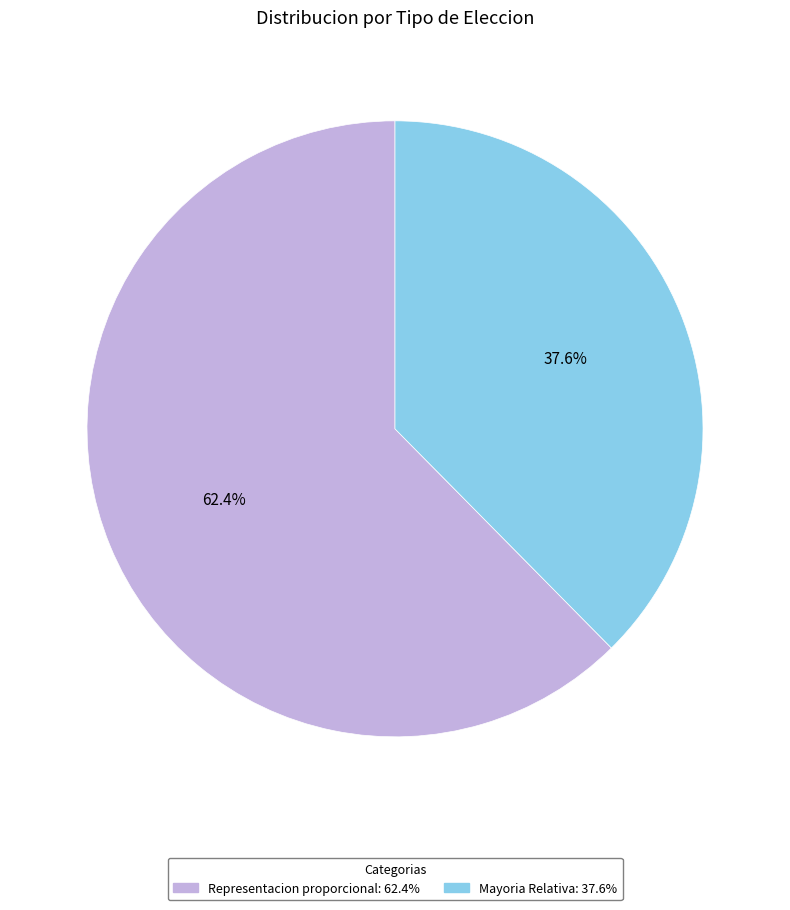

How many segments does this pie chart have?

2